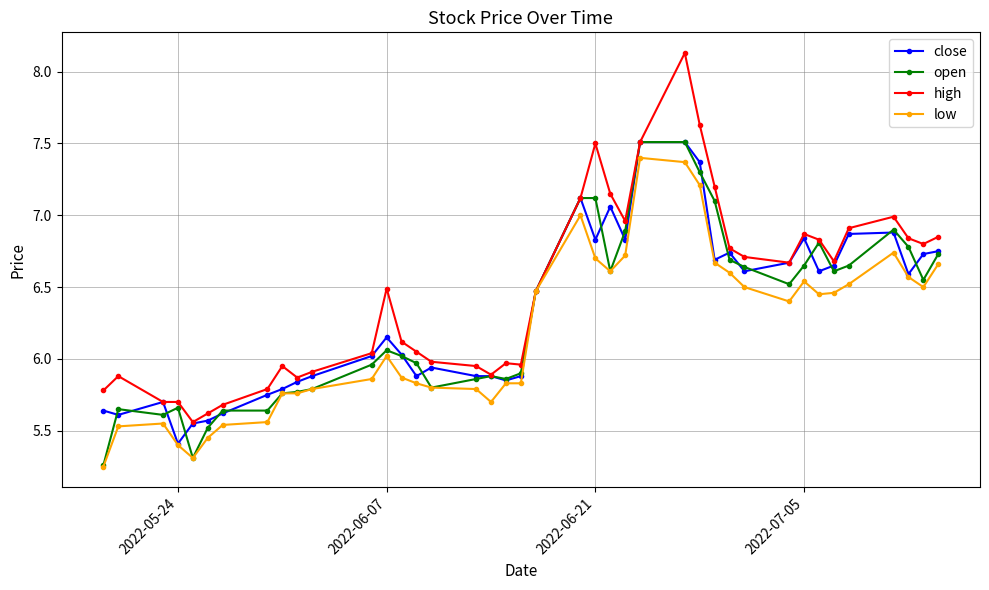

True or false: open has more than 1 interior local peaks.

True